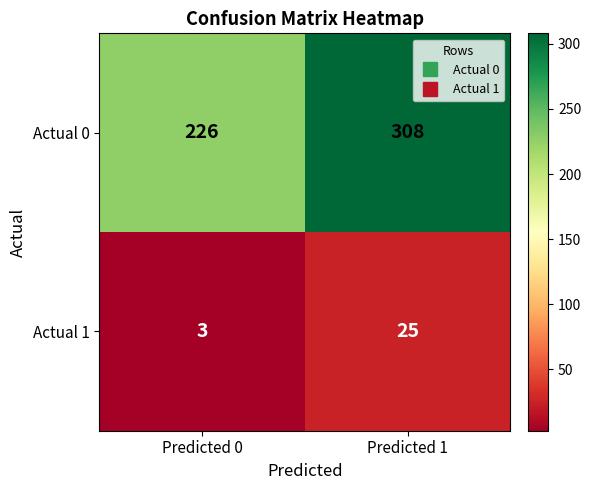

At how many categories does at least one series exceed 260?

1